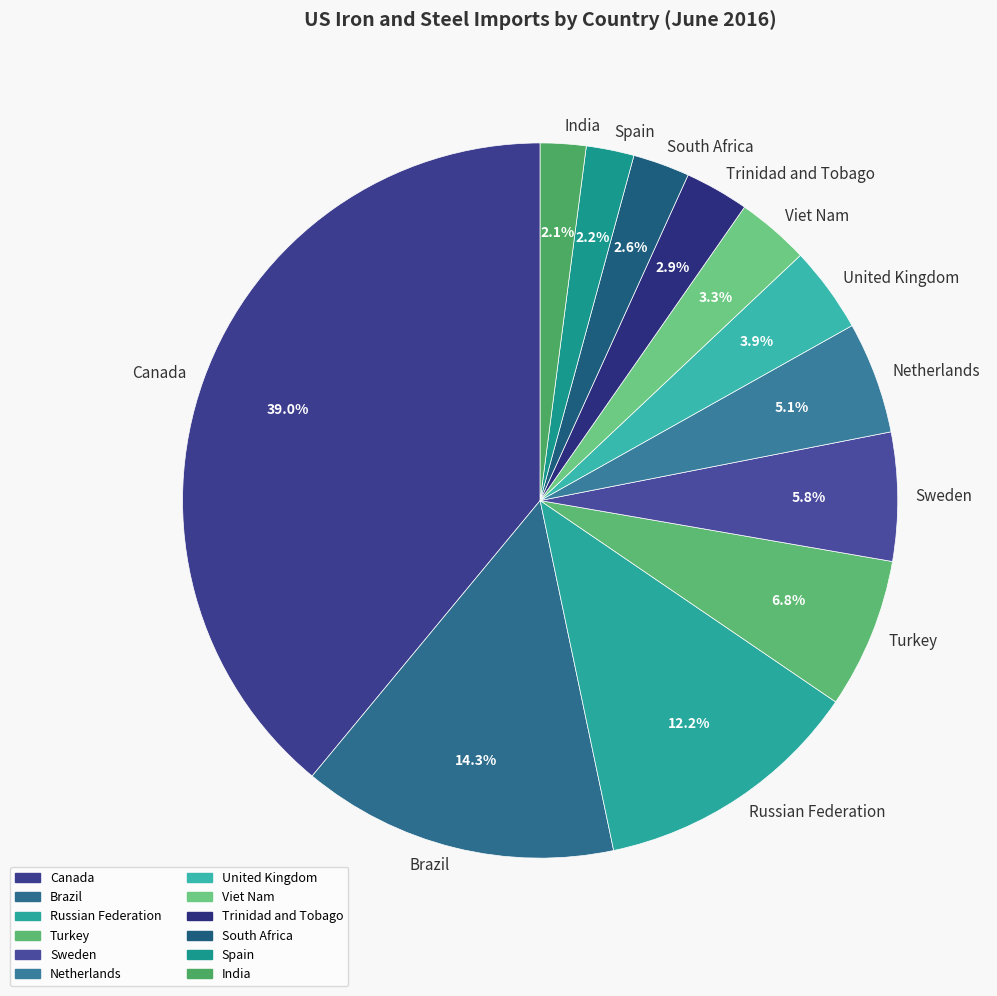

Which category has the biggest portion of the pie?

Canada